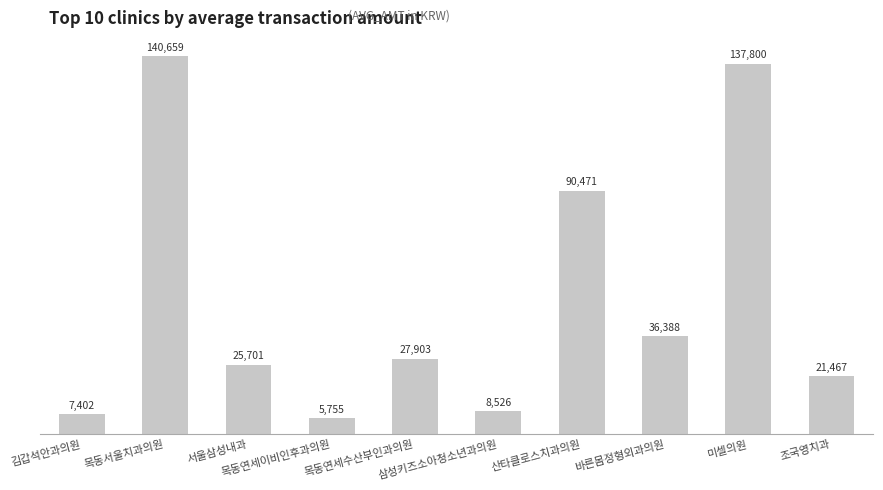

What is the smallest value displayed?

5755